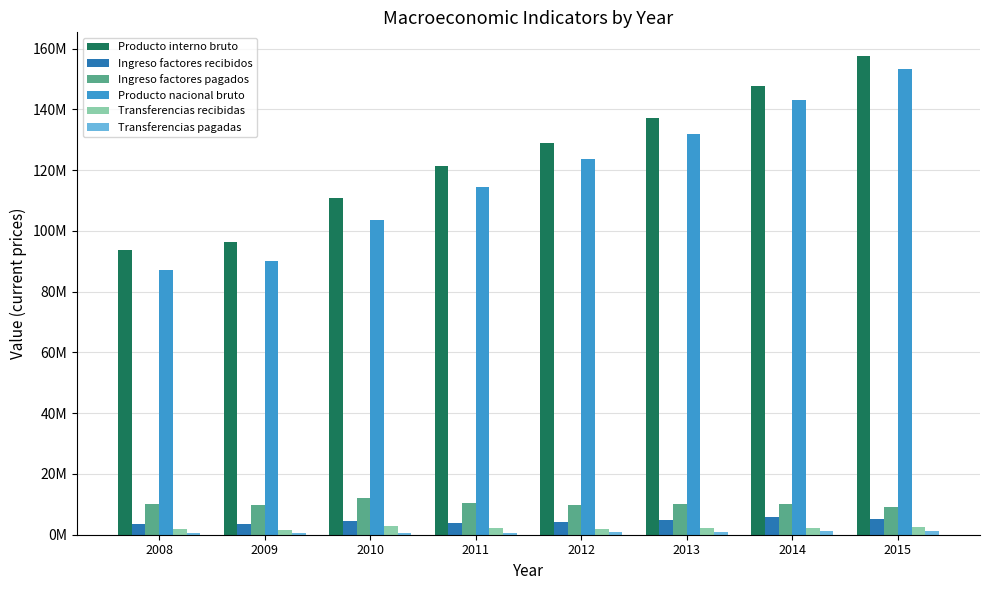

Reading left to right, what are all the values shown in this chart?

Producto interno bruto: 2008=93847932	2009=96443761	2010=110998729	2011=121319462	2012=129027553	2013=137229576	2014=147568108	2015=157510721
Ingreso factores recibidos: 2008=3384888	2009=3630917	2010=4601019	2011=3850813	2012=4349006	2013=4801658	2014=5776445	2015=5232973
Ingreso factores pagados: 2008=10130767	2009=9872180	2010=12066777	2011=10579684	2012=9714577	2013=9972339	2014=10145243	2015=9290657
Producto nacional bruto: 2008=87102053	2009=90202497	2010=103532971	2011=114590591	2012=123661981	2013=132058895	2014=143199311	2015=153453037
Transferencias recibidas: 2008=1982247	2009=1410231	2010=2909355	2011=2100394	2012=1902992	2013=2074306	2014=2202629	2015=2429389
Transferencias pagadas: 2008=458808	2009=499102	2010=599352	2011=675339	2012=845022	2013=954505	2014=1075929	2015=1208515